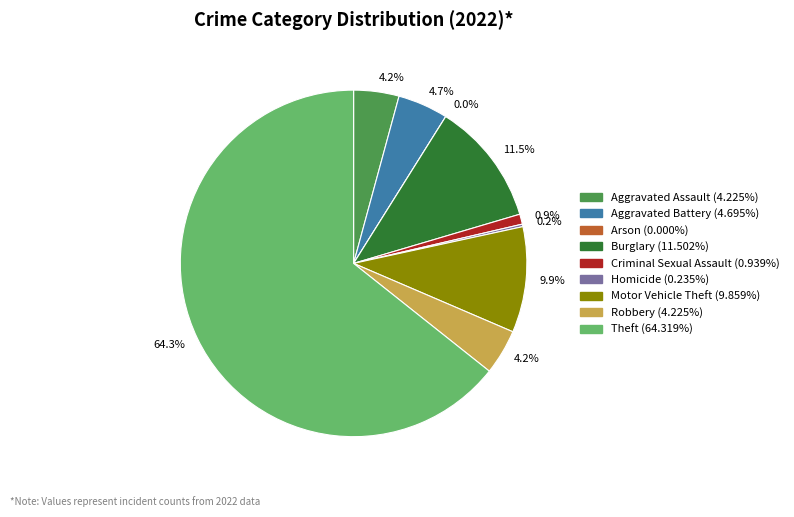

What is the largest slice in the pie chart?

Theft